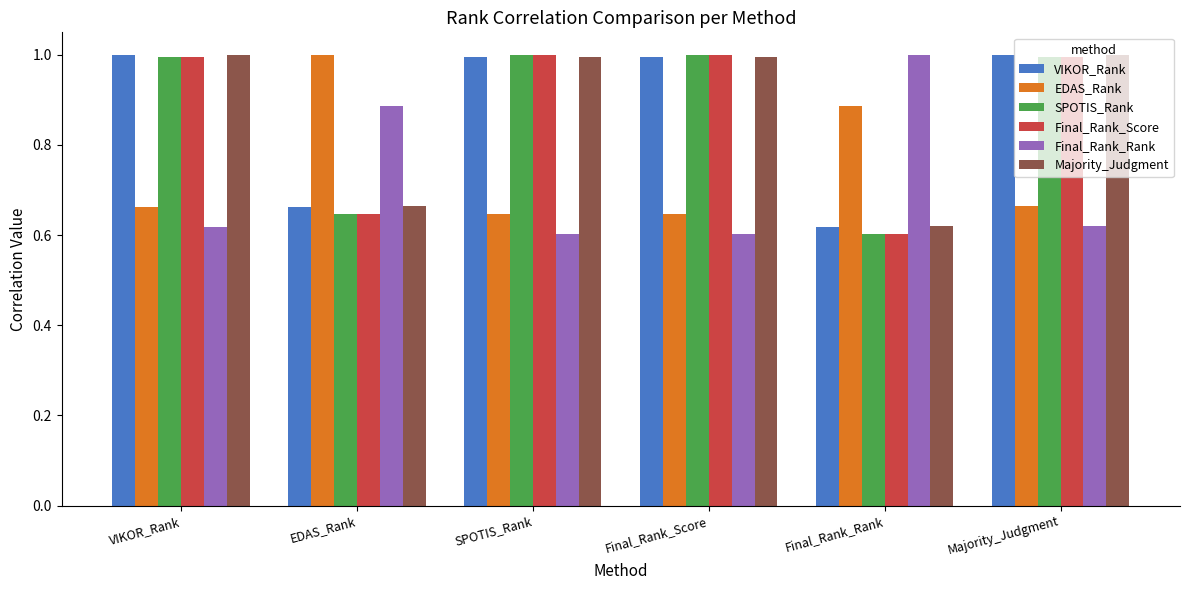

What is the difference between the highest and lowest values at VIKOR_Rank?

0.4